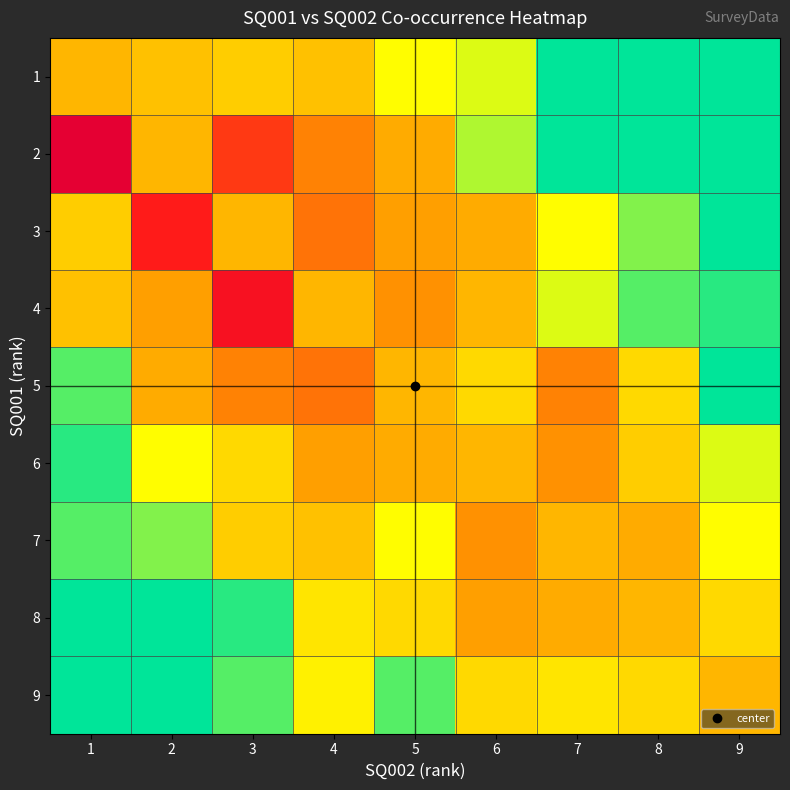

Reading right to left, transcribe all the data shown in this chart.

1: 9=0.0	8=0.0	7=0.0	6=2.5	5=3.0	4=5.5	3=5.0	2=5.5	1=6.0
2: 9=0.0	8=0.0	7=0.0	6=2.0	5=6.5	4=8.0	3=10.5	2=6.0	1=14.5
3: 9=0.0	8=1.5	7=3.0	6=6.5	5=7.0	4=8.5	3=6.0	2=11.5	1=5.0
4: 9=0.5	8=1.0	7=2.5	6=6.0	5=7.5	4=6.0	3=12.5	2=7.0	1=5.5
5: 9=0.0	8=4.5	7=8.0	6=4.5	5=6.0	4=8.5	3=8.0	2=6.5	1=1.0
6: 9=2.5	8=5.0	7=7.5	6=6.0	5=6.5	4=7.0	3=4.5	2=3.0	1=0.5
7: 9=3.0	8=6.5	7=6.0	6=7.5	5=3.0	4=5.5	3=5.0	2=1.5	1=1.0
8: 9=4.5	8=6.0	7=6.5	6=7.0	5=4.5	4=4.0	3=0.5	2=0.0	1=0.0
9: 9=6.0	8=4.5	7=4.0	6=4.5	5=1.0	4=3.5	3=1.0	2=0.0	1=0.0